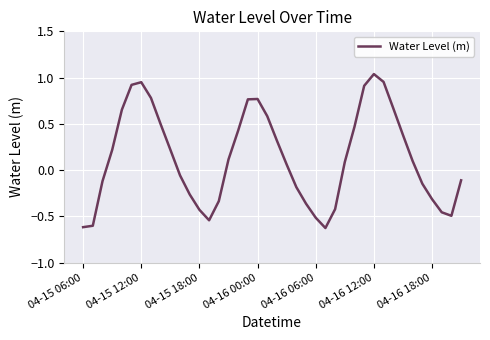

What is the difference between the maximum and minimum values?

1.7